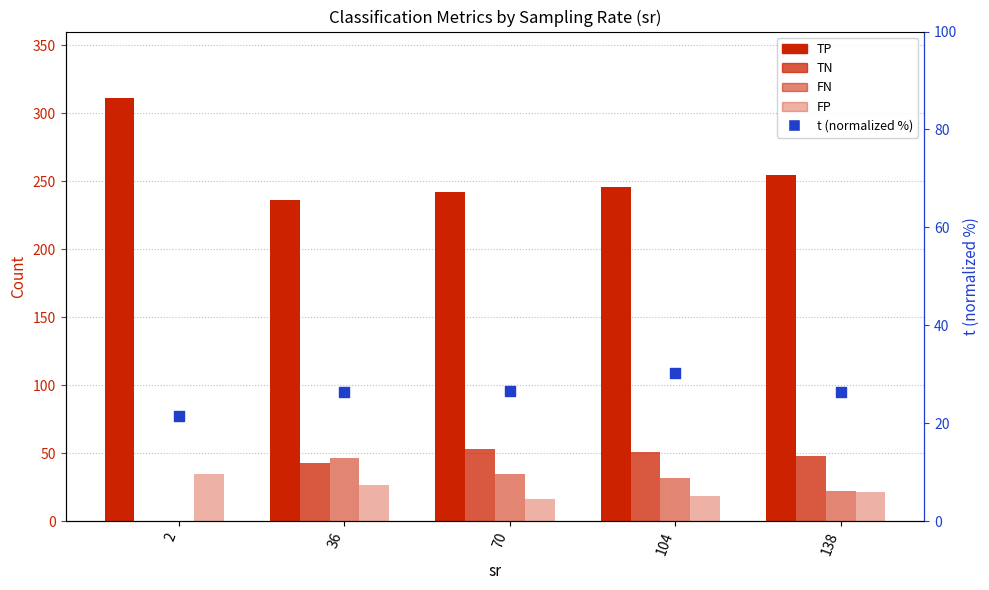

What are all the series names shown in the legend?

TP, TN, FN, FP, t (normalized %)